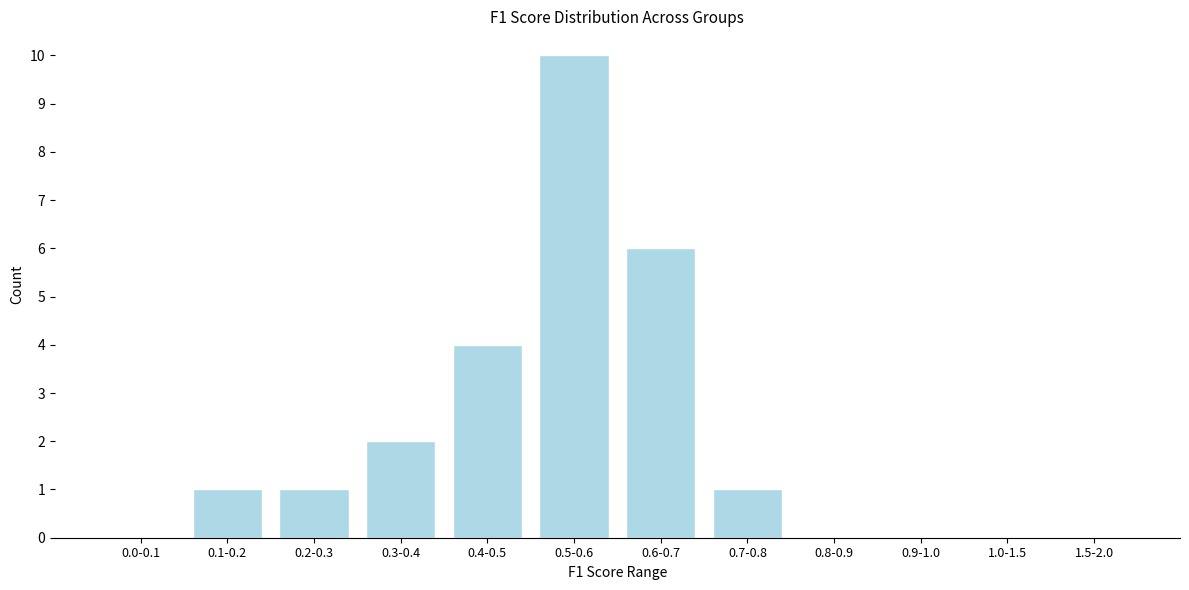

Reading right to left, what are all the values shown in this chart?

1.5-2.0=0	1.0-1.5=0	0.9-1.0=0	0.8-0.9=0	0.7-0.8=1	0.6-0.7=6	0.5-0.6=10	0.4-0.5=4	0.3-0.4=2	0.2-0.3=1	0.1-0.2=1	0.0-0.1=0